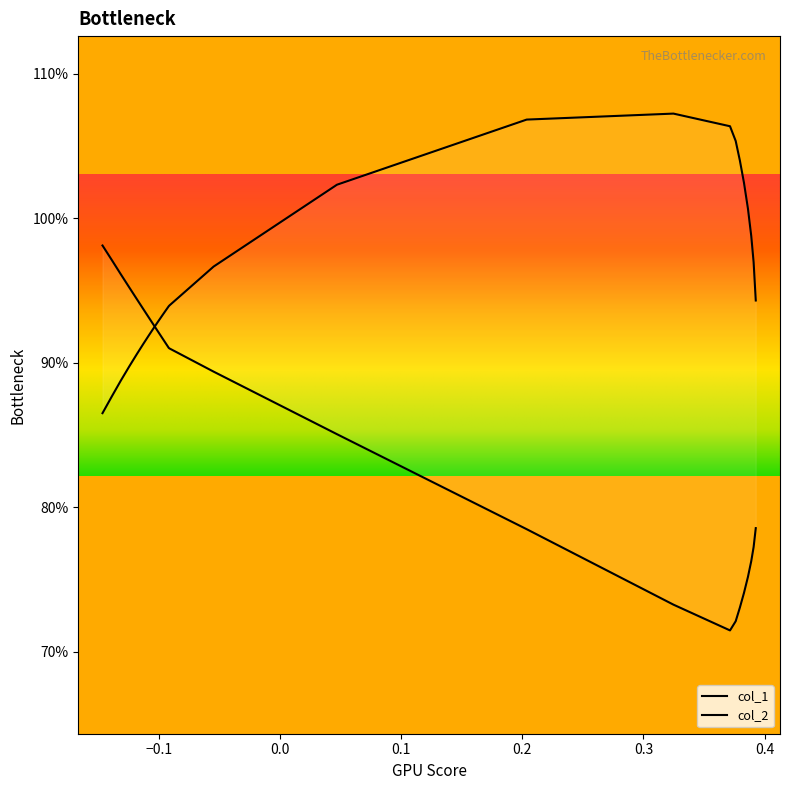

What is the smallest value displayed?

0.7